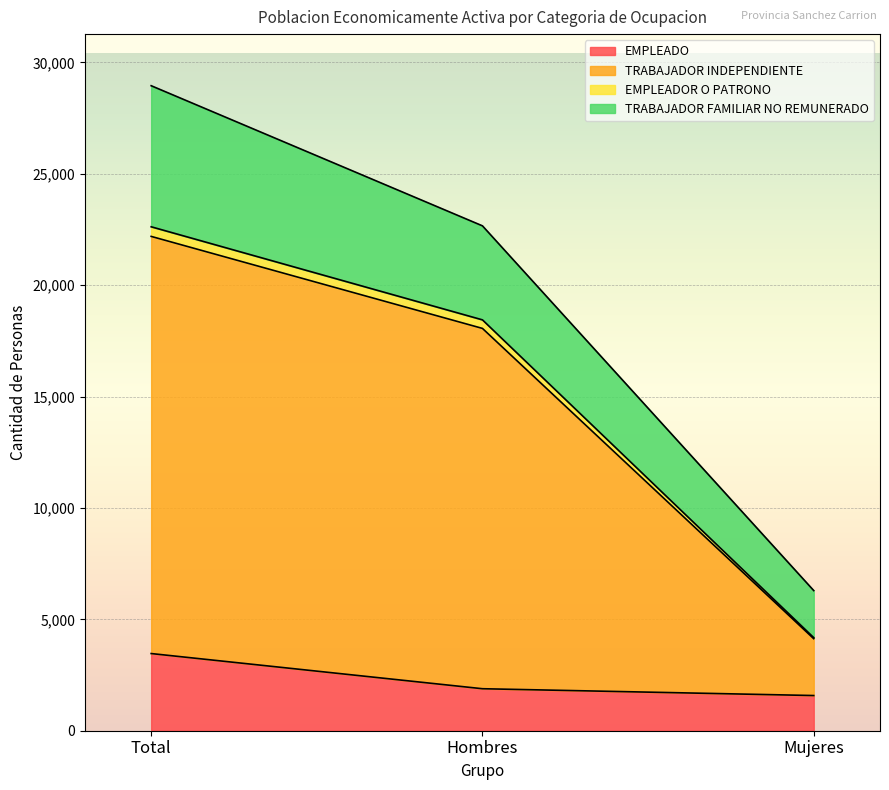

Does the chart display data point markers on the line(s)?

No